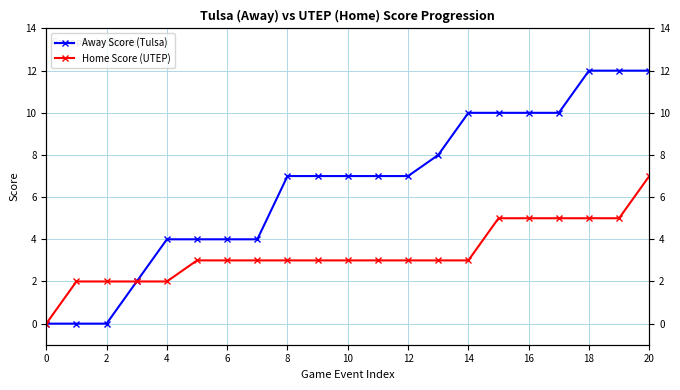

Between 12 and 22, which series saw the biggest shift?

Away Score (Tulsa)